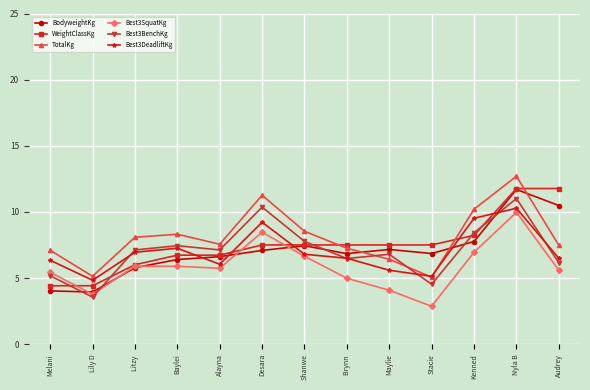

What are all the series names shown in the legend?

BodyweightKg, WeightClassKg, TotalKg, Best3SquatKg, Best3BenchKg, Best3DeadliftKg